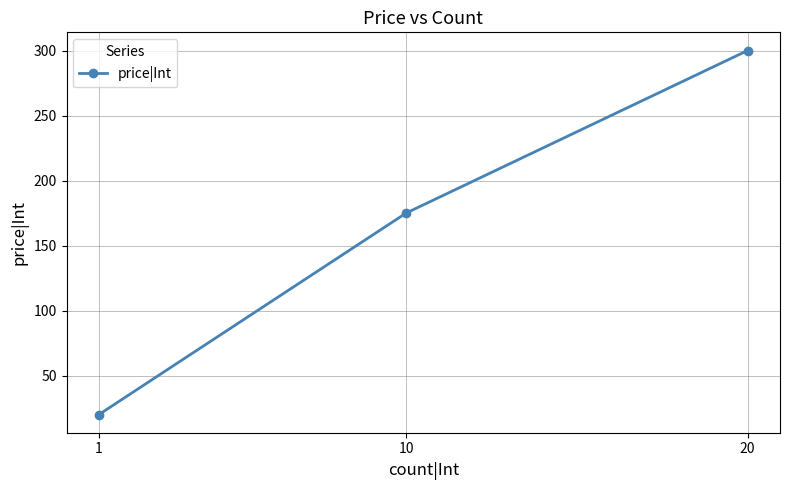

Reading right to left, what are all the values shown in this chart?

300	175	20